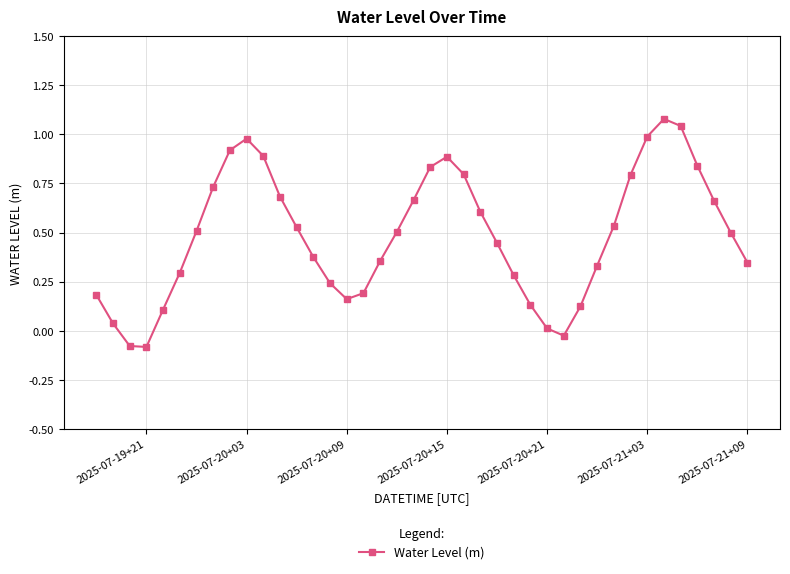

What is the sum of all values?

19.4